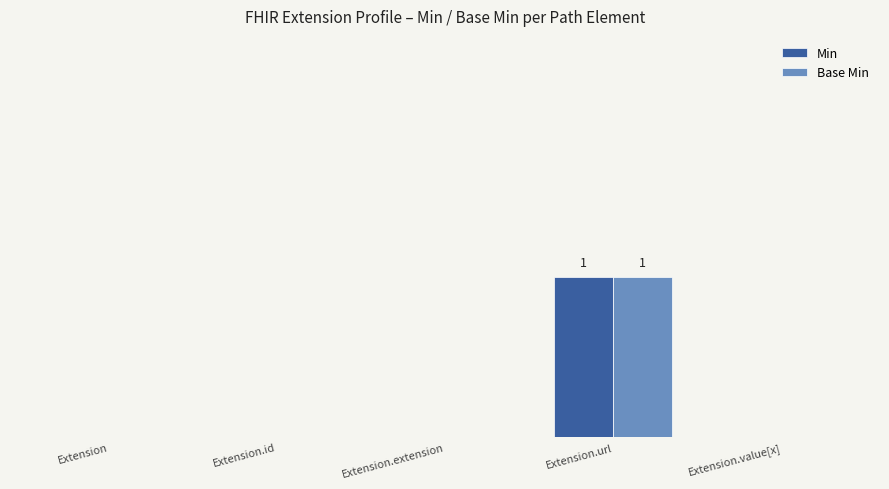

At how many categories does at least one series exceed 0?

1